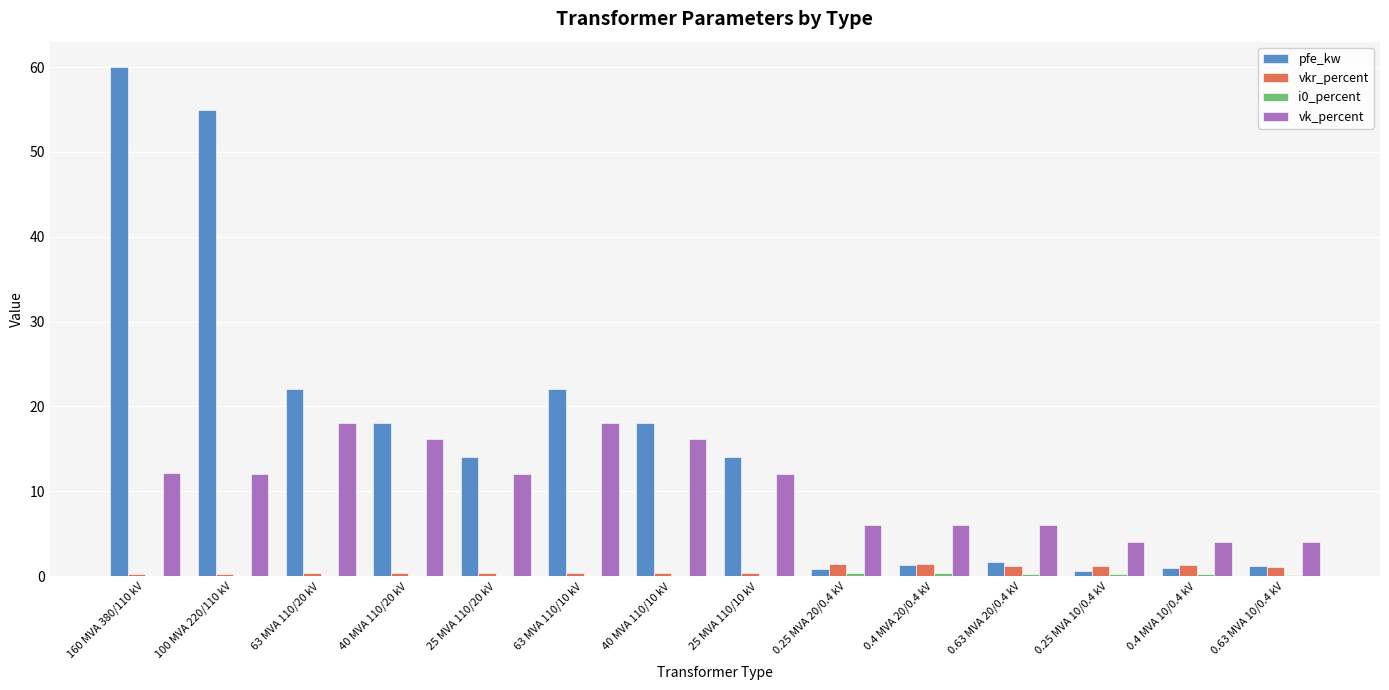

Is it true that pfe_kw equals 60.0 at 160 MVA 380/110 kV?

True